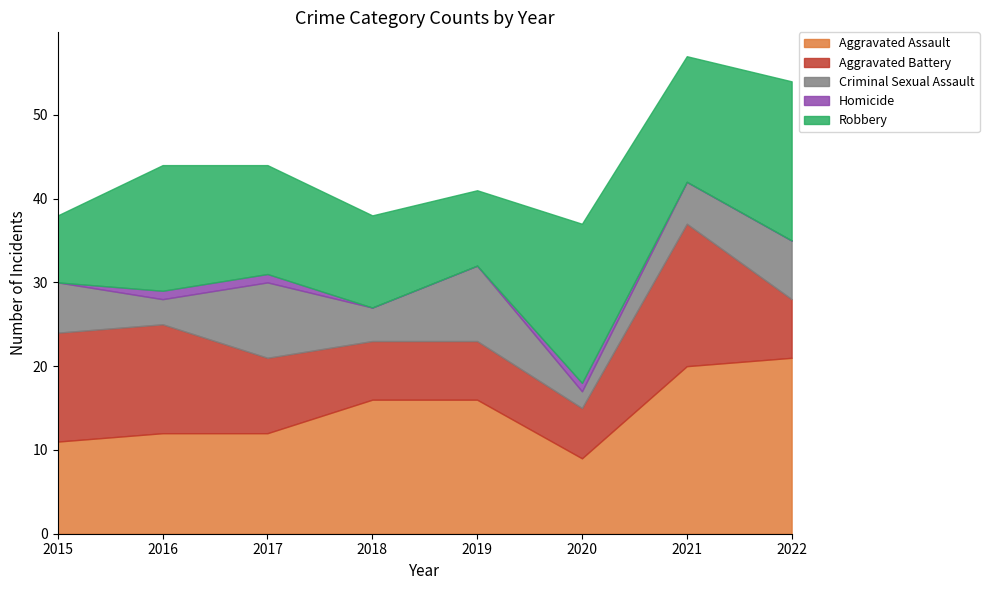

What is the greatest value displayed?

21